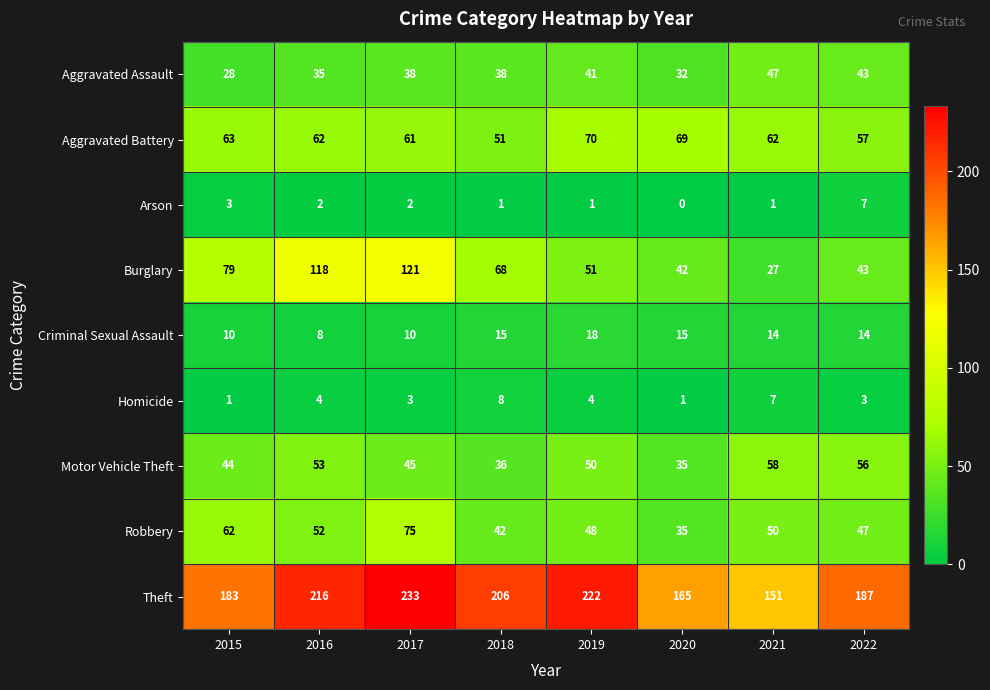

Which series has the largest range (max minus min)?

Burglary